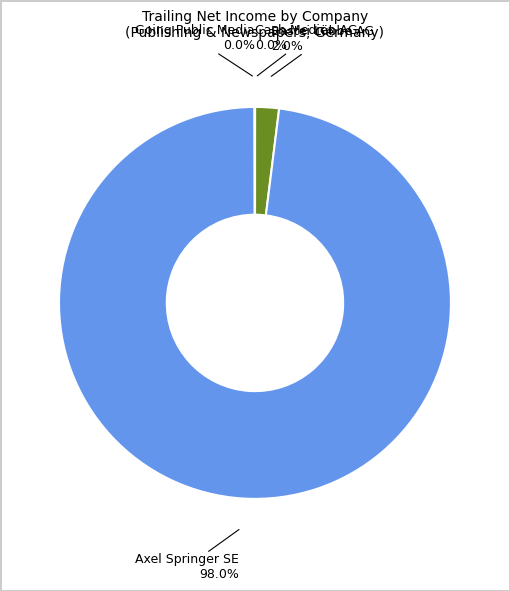

The Bastei Lübbe AG slice represents 2% of the pie. True or false?

True